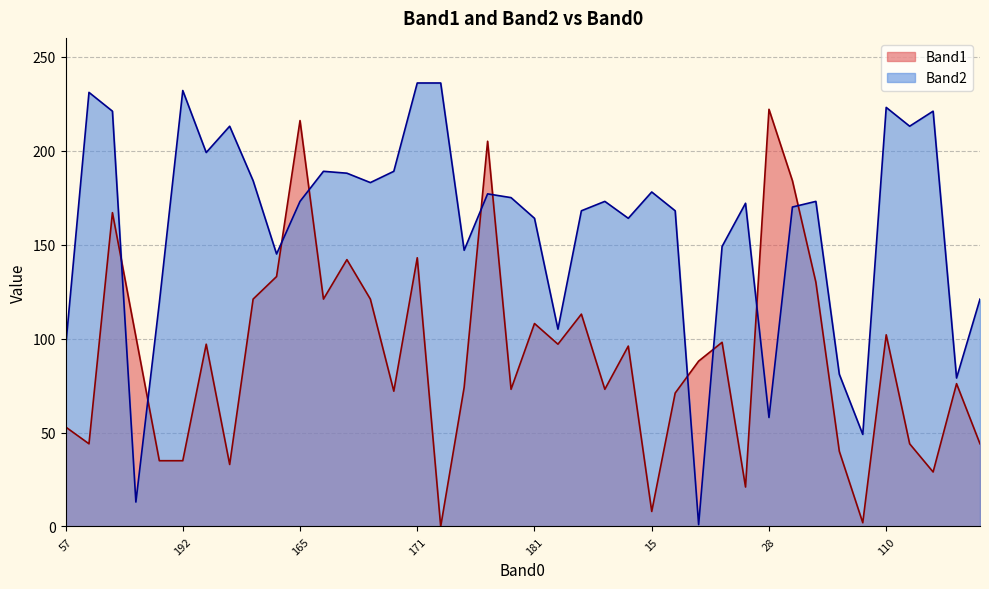

The Band1 series shows 143 at 171. True or false?

True